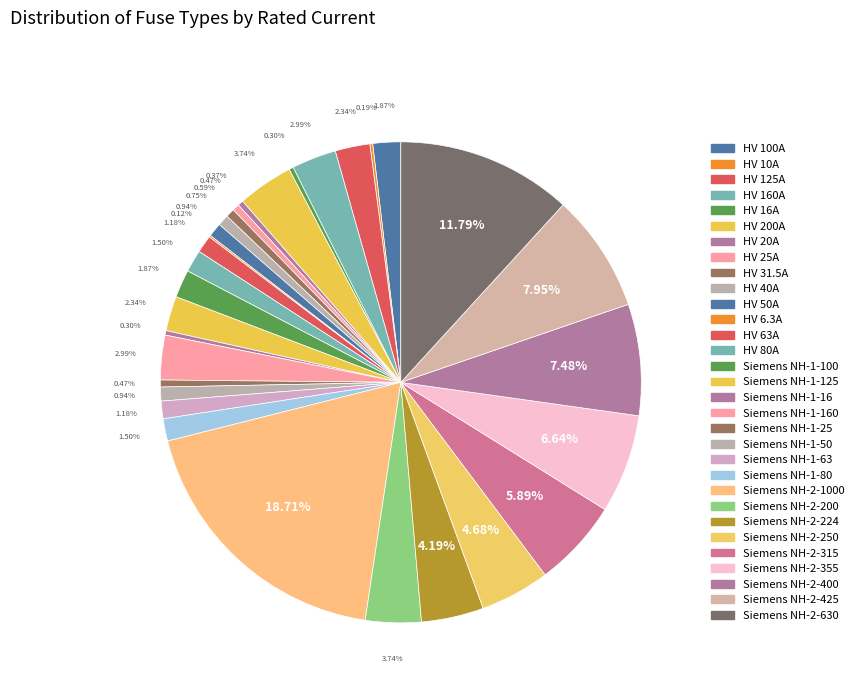

How many segments does this pie chart have?

31